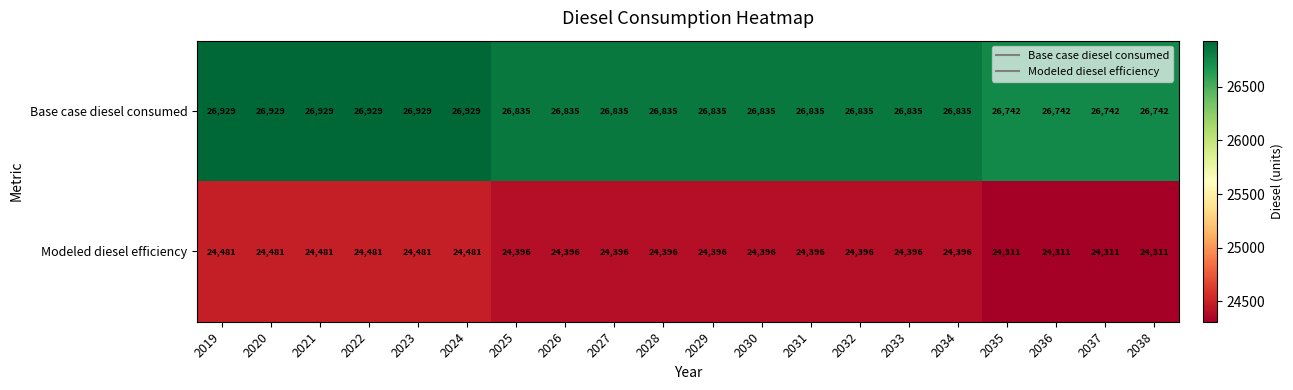

Which series changed the most between 2028 and 2037?

Base case diesel consumed